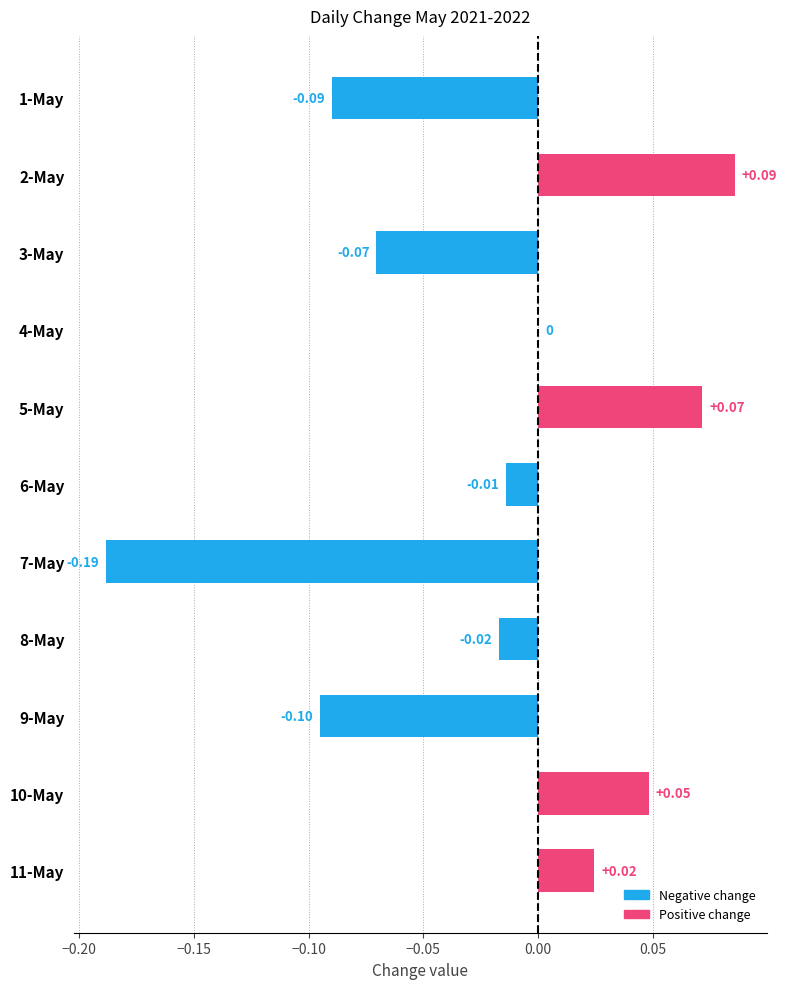

Between 4-May and 10-May, which is larger?

10-May